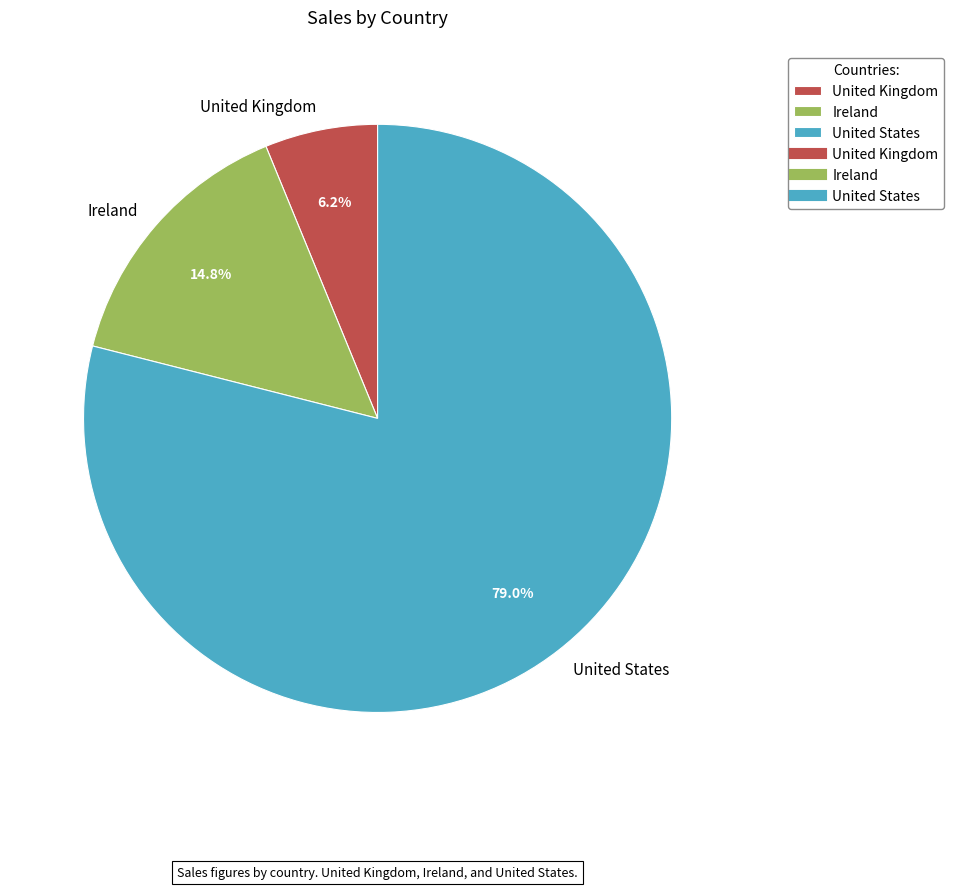

Which has a higher value, United States or United Kingdom?

United States